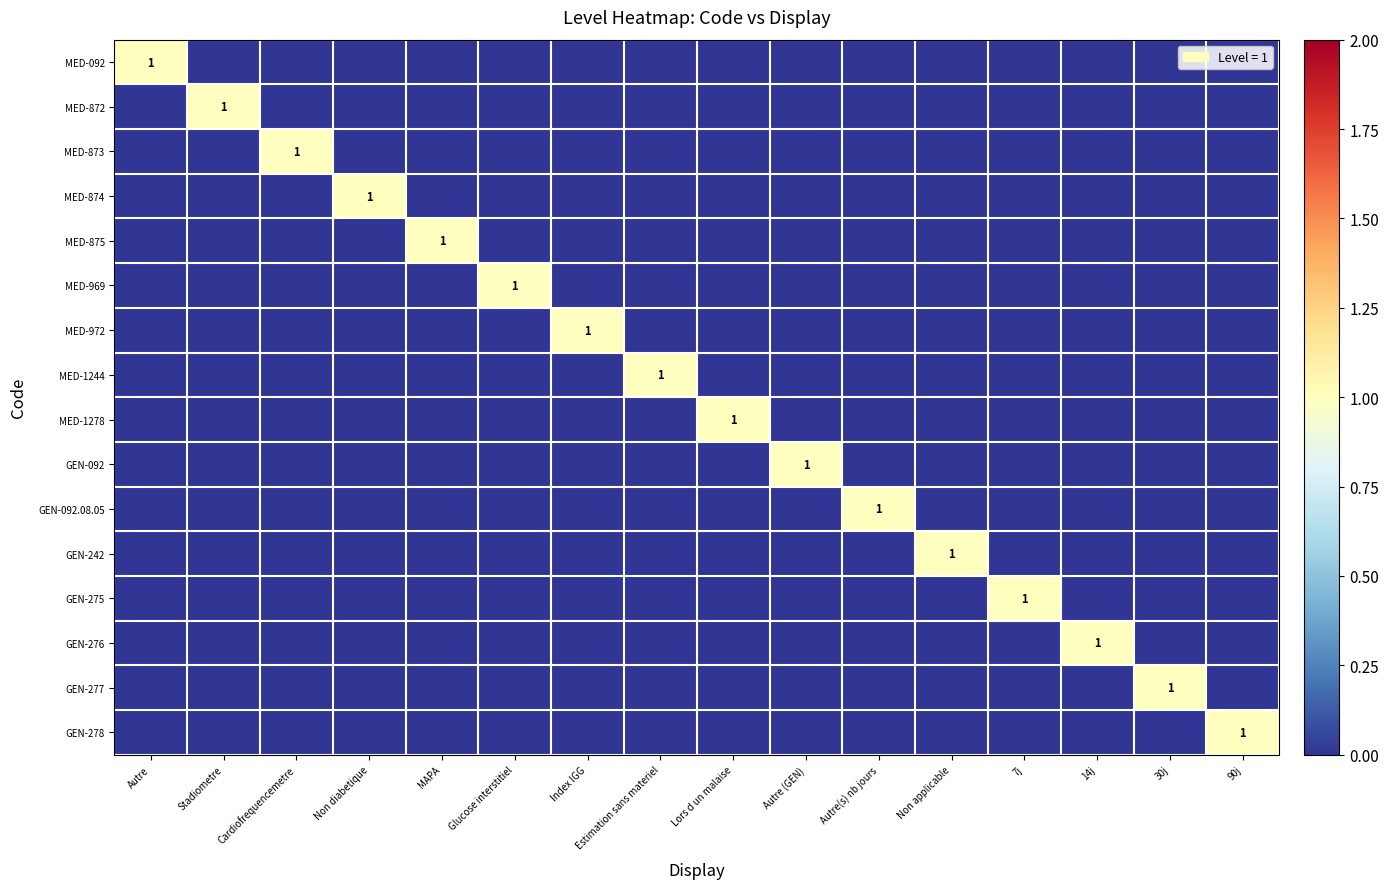

Between Autre and Lors d un malaise, which series saw the biggest shift?

MED-092